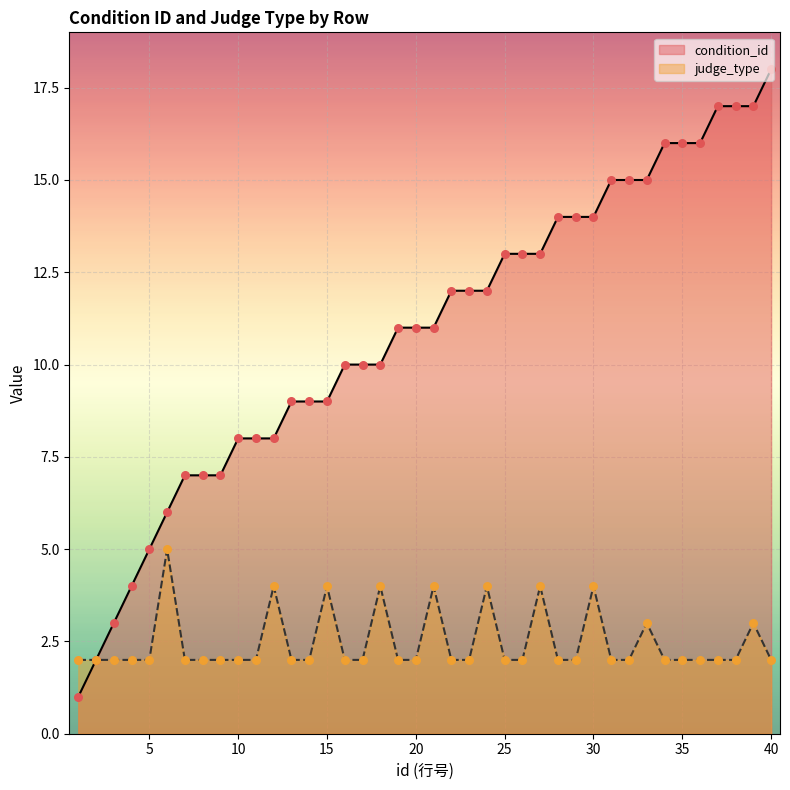

Which series contains the lowest Y value?

condition_id